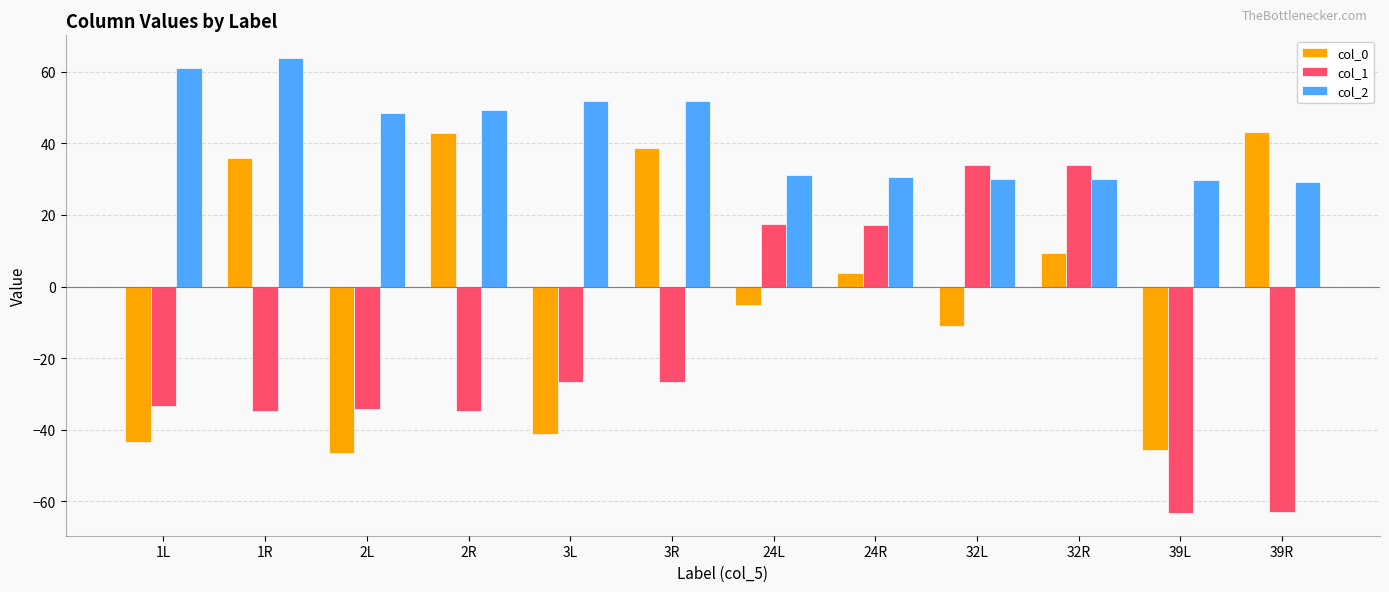

What is the difference between the highest and lowest values at 1R?

98.7